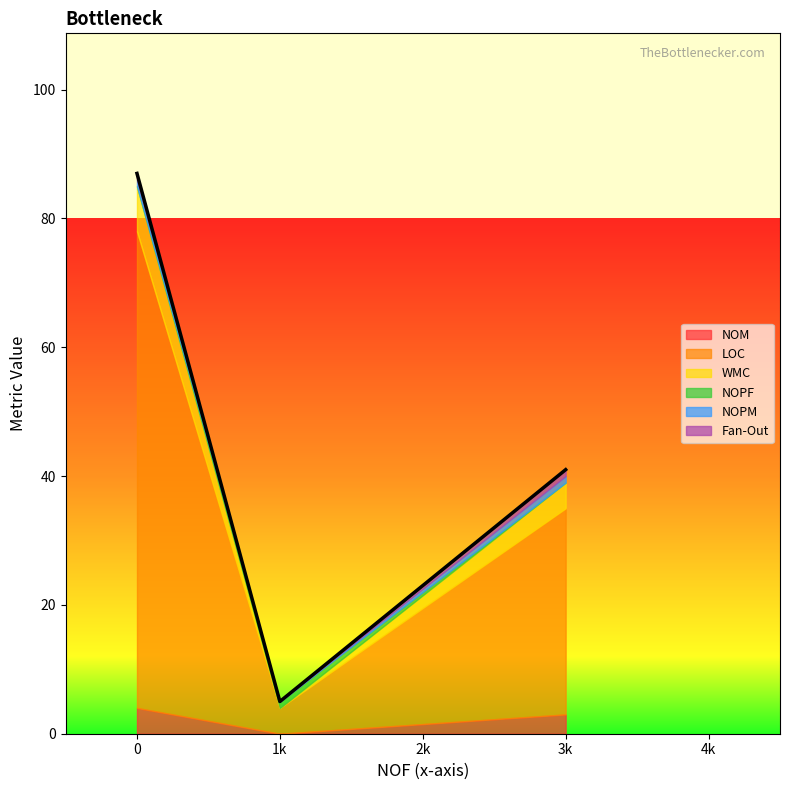

List the series in order of their peak value, lowest first.

NOPF, NOPM, Fan-Out, NOM, WMC, LOC